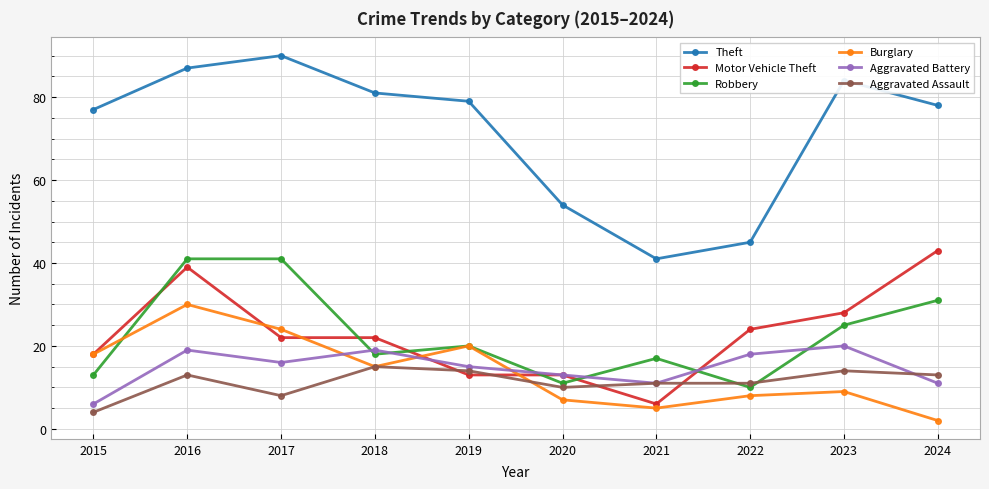

Is this an area chart (filled region under the line)?

No